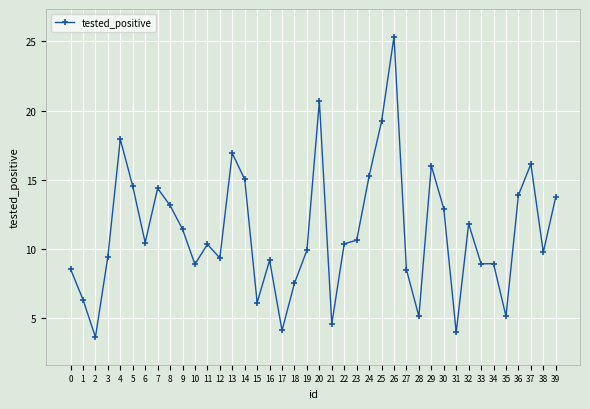

The value at 33 is 14.0. True or false?

False